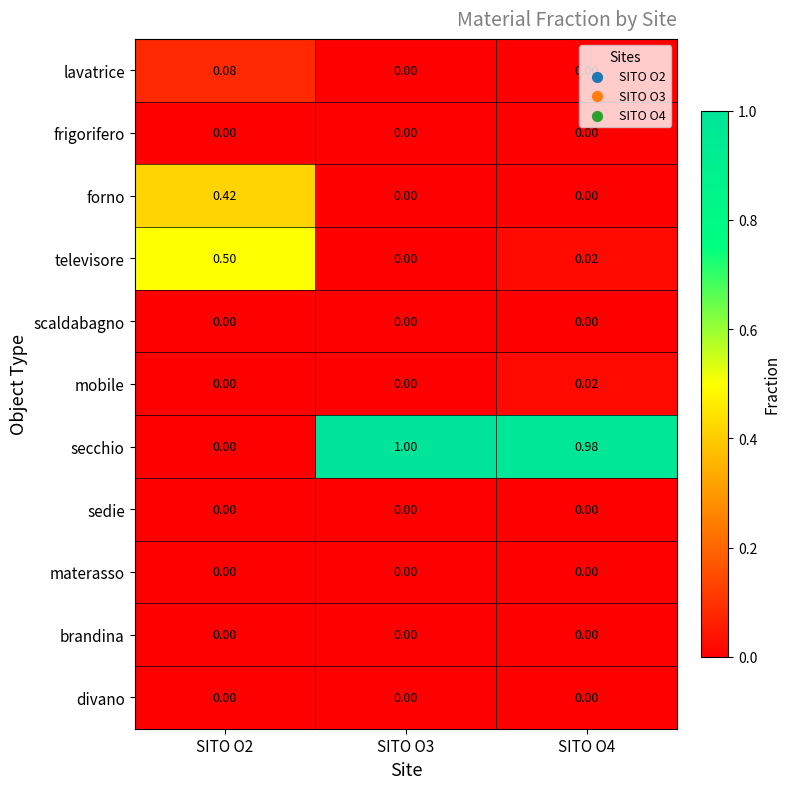

Which series has the widest spread of values?

secchio